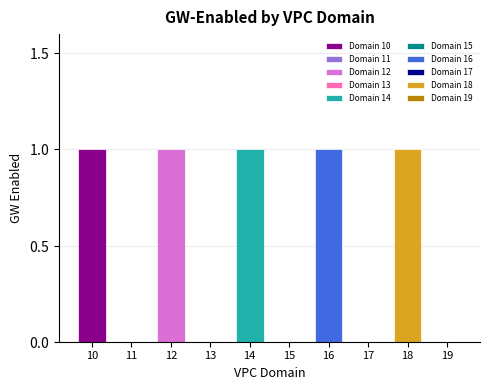

Rank the categories by value from lowest to highest.

11, 13, 15, 17, 19, 10, 12, 14, 16, 18